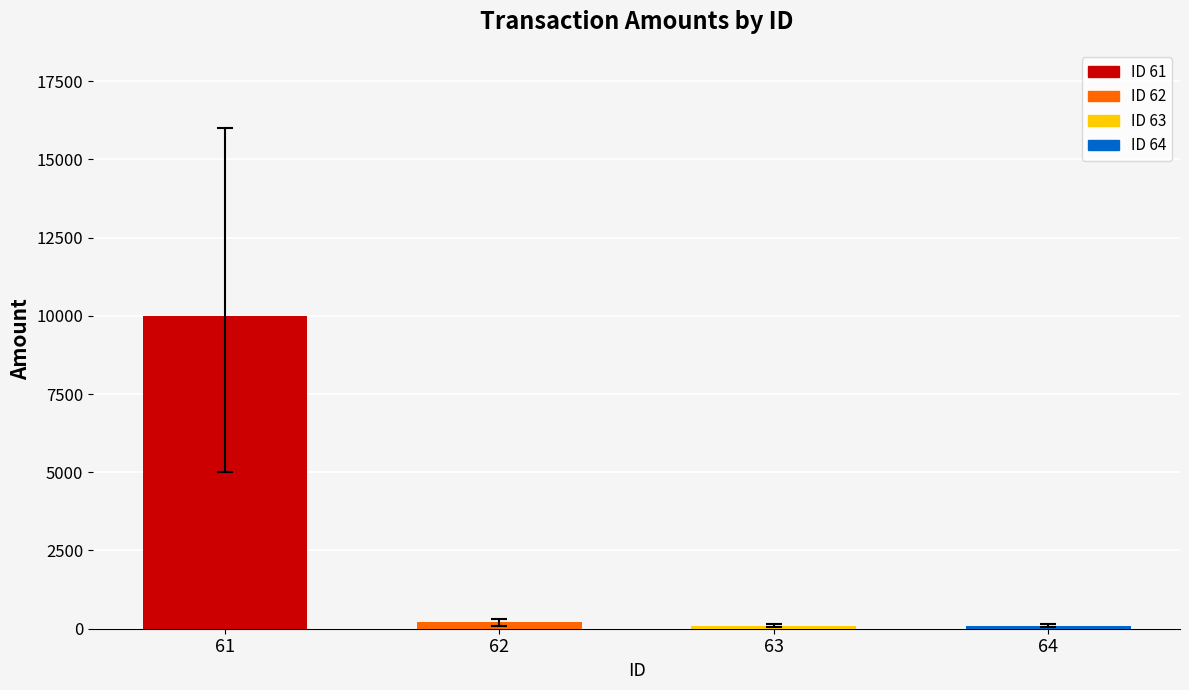

What is the maximum value shown in the chart?

10000.0